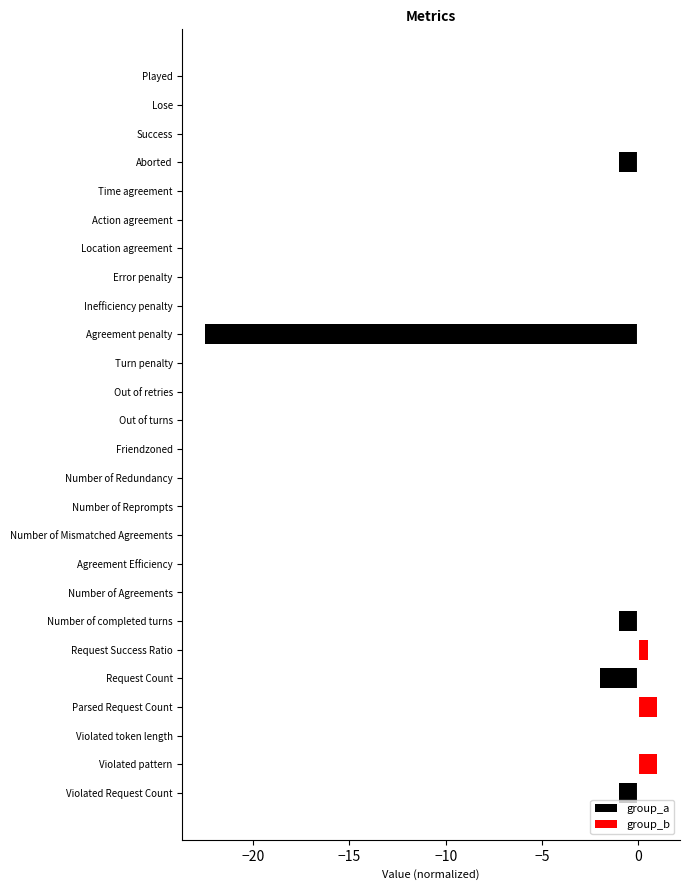

Is it true that group_b equals 0.0 at Time agreement?

True